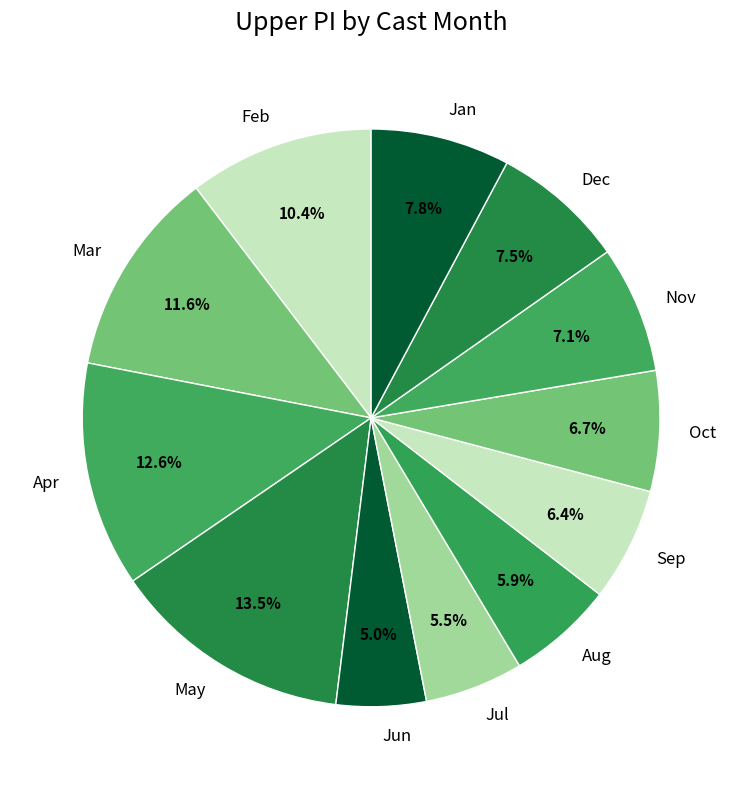

Combined, do Oct and Aug account for over 50%?

No